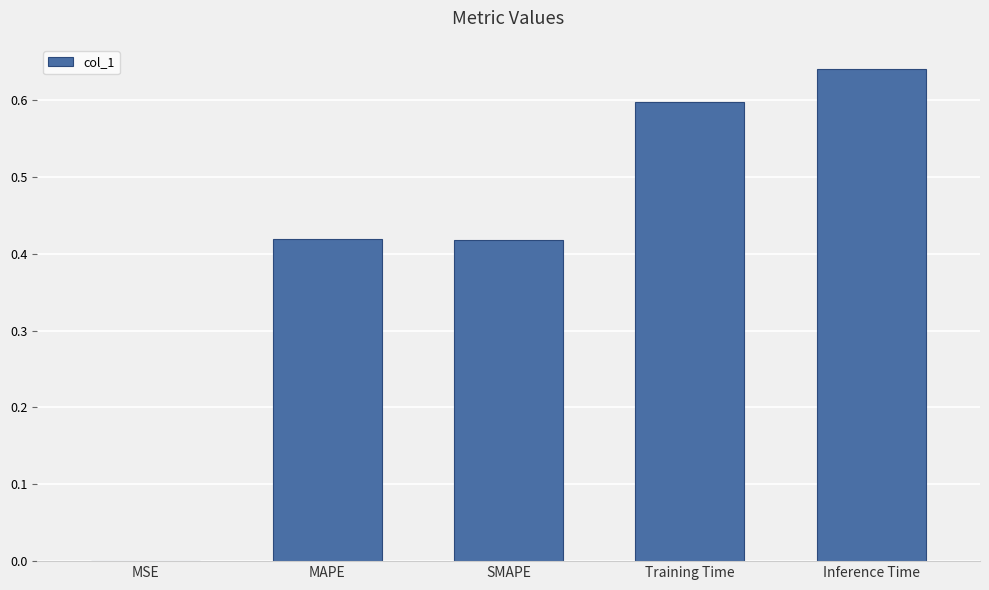

What is the sum of all values?

2.1